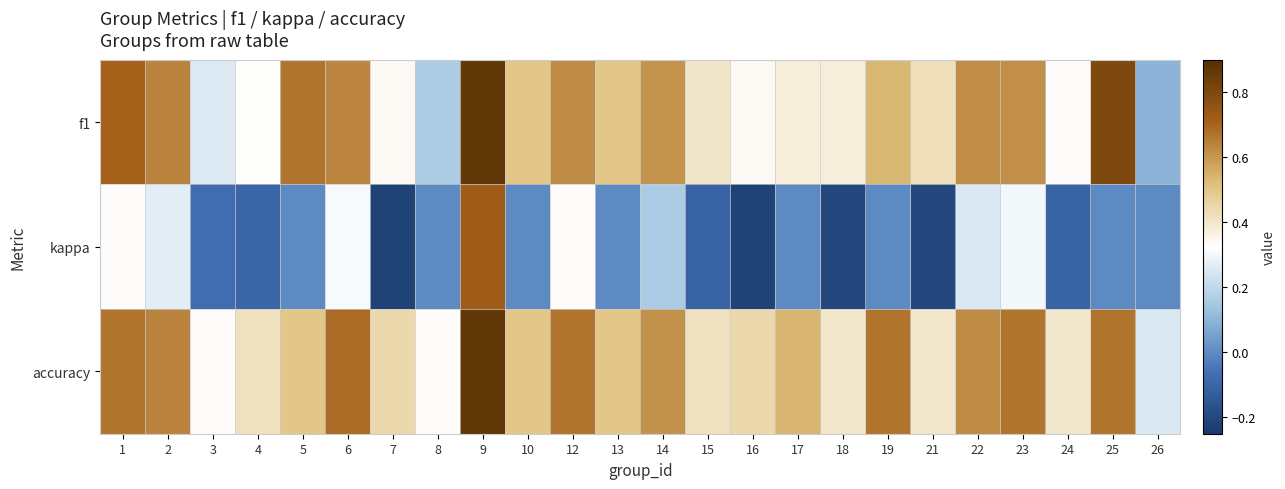

List the series in order of their peak value, lowest first.

kappa, f1, accuracy